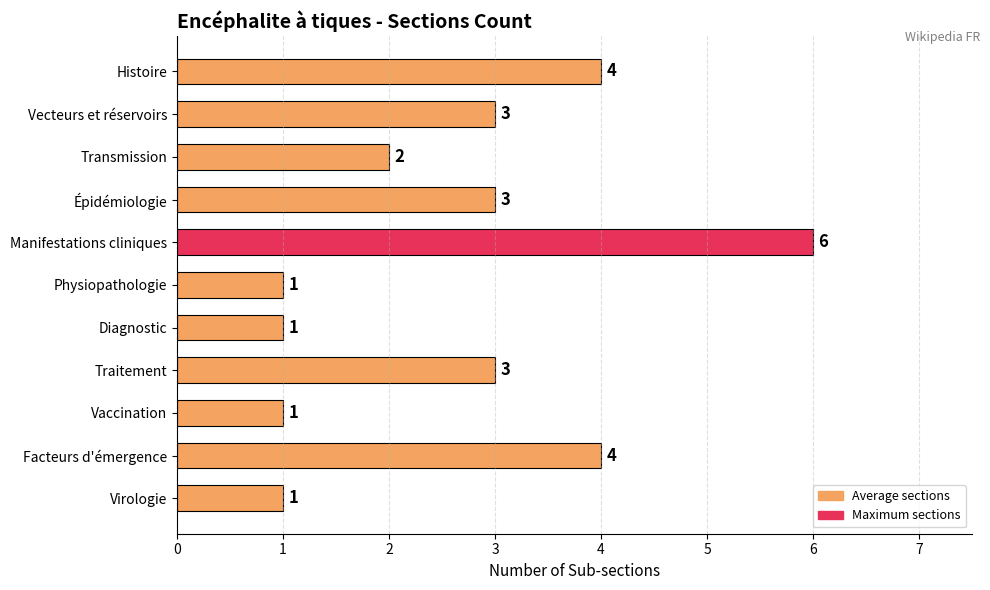

True or false: the data shows 1 at Virologie.

True